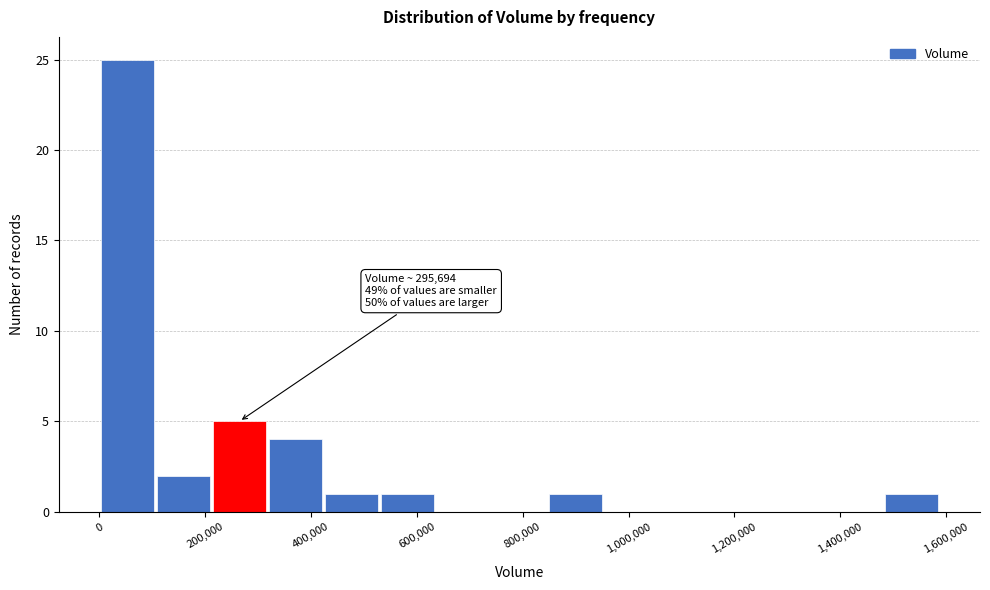

Which range on the x-axis has the tallest bar?

0 to 100000